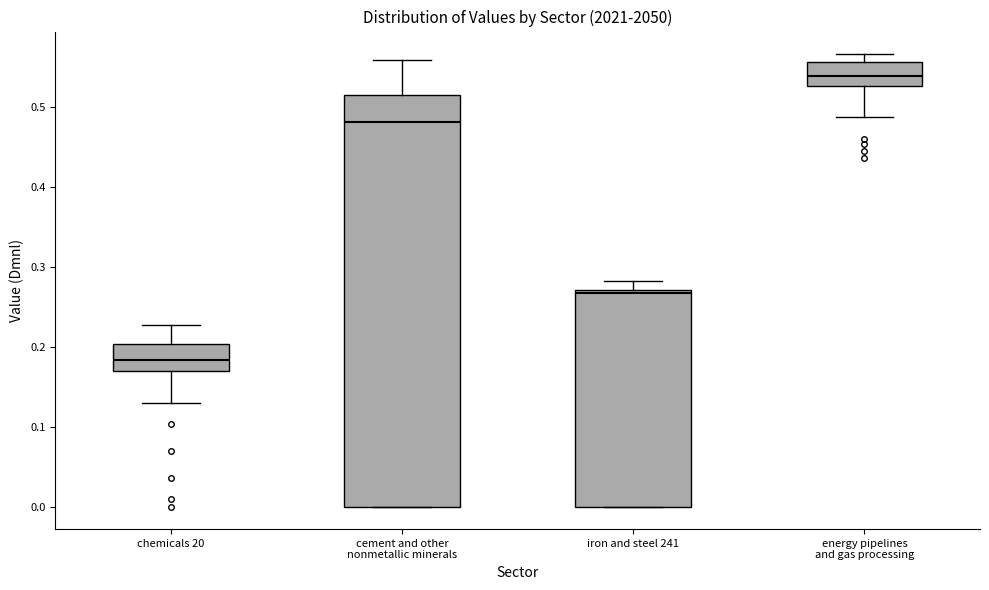

Where does the median line of the box for chemicals 20 sit on the y-axis? The values are not printed on the chart, so give them approximately, as read against the axis.

0.18